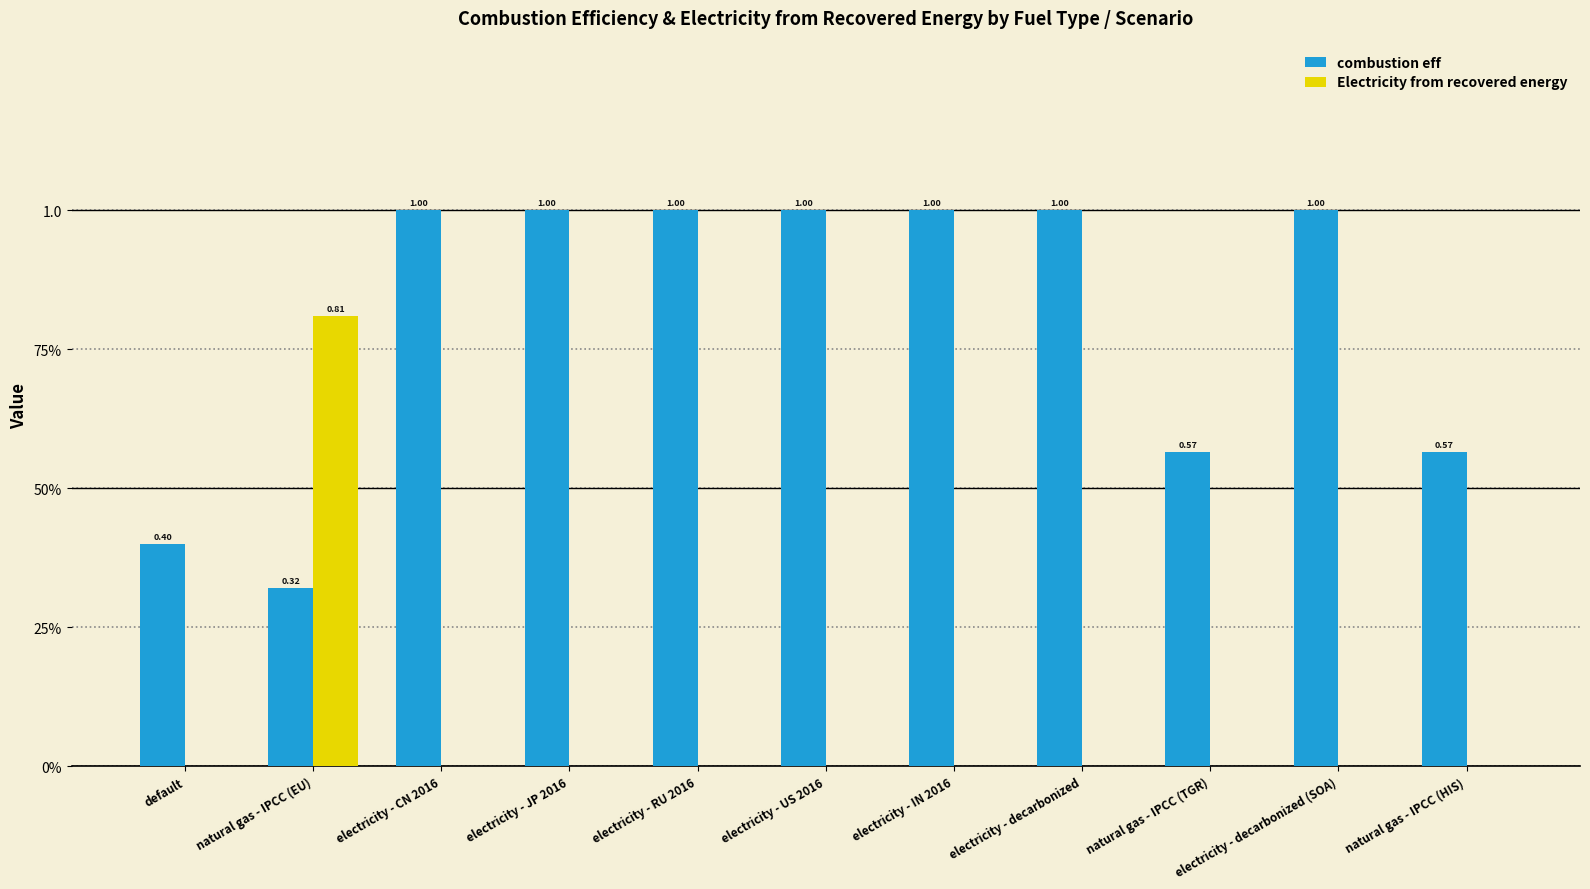

Rank the categories by combustion eff value from lowest to highest.

natural gas - IPCC (EU), default, natural gas - IPCC (TGR), natural gas - IPCC (HIS), electricity - CN 2016, electricity - JP 2016, electricity - RU 2016, electricity - US 2016, electricity - IN 2016, electricity - decarbonized, electricity - decarbonized (SOA)